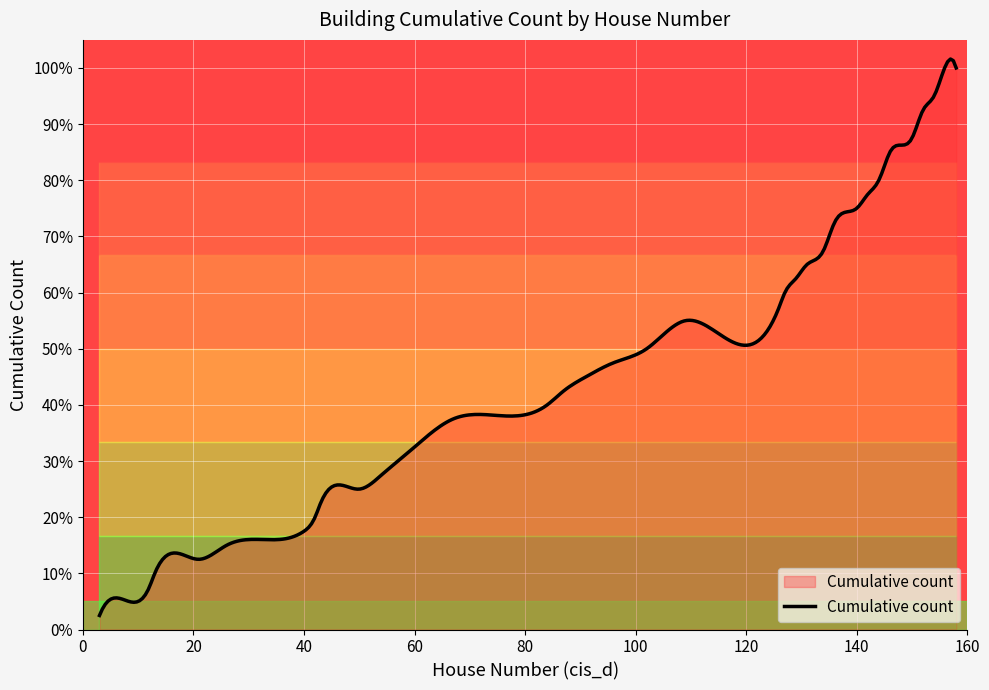

Does the chart have visible grid lines?

Yes